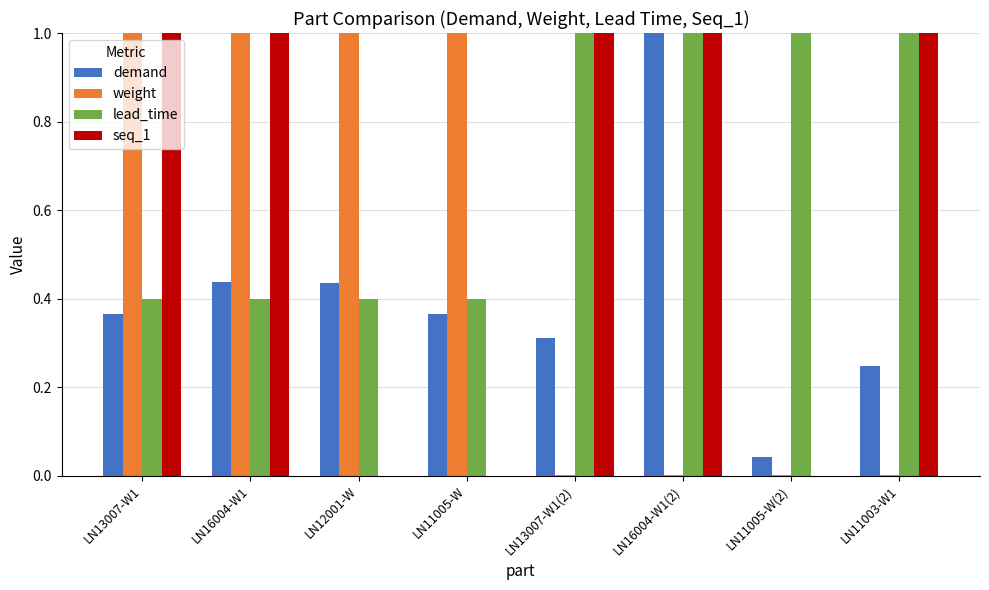

Which series has the largest total across all categories?

lead_time